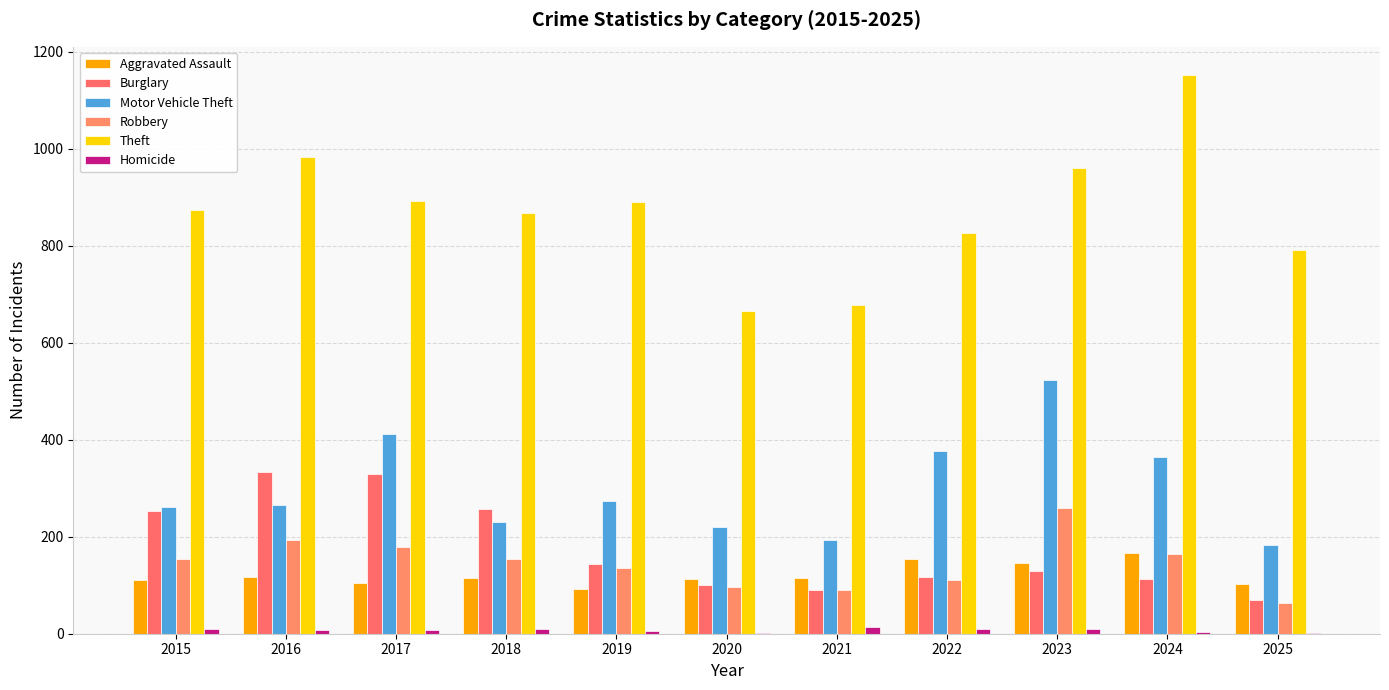

What is the value of the Theft bar at the 1st from the left?

874